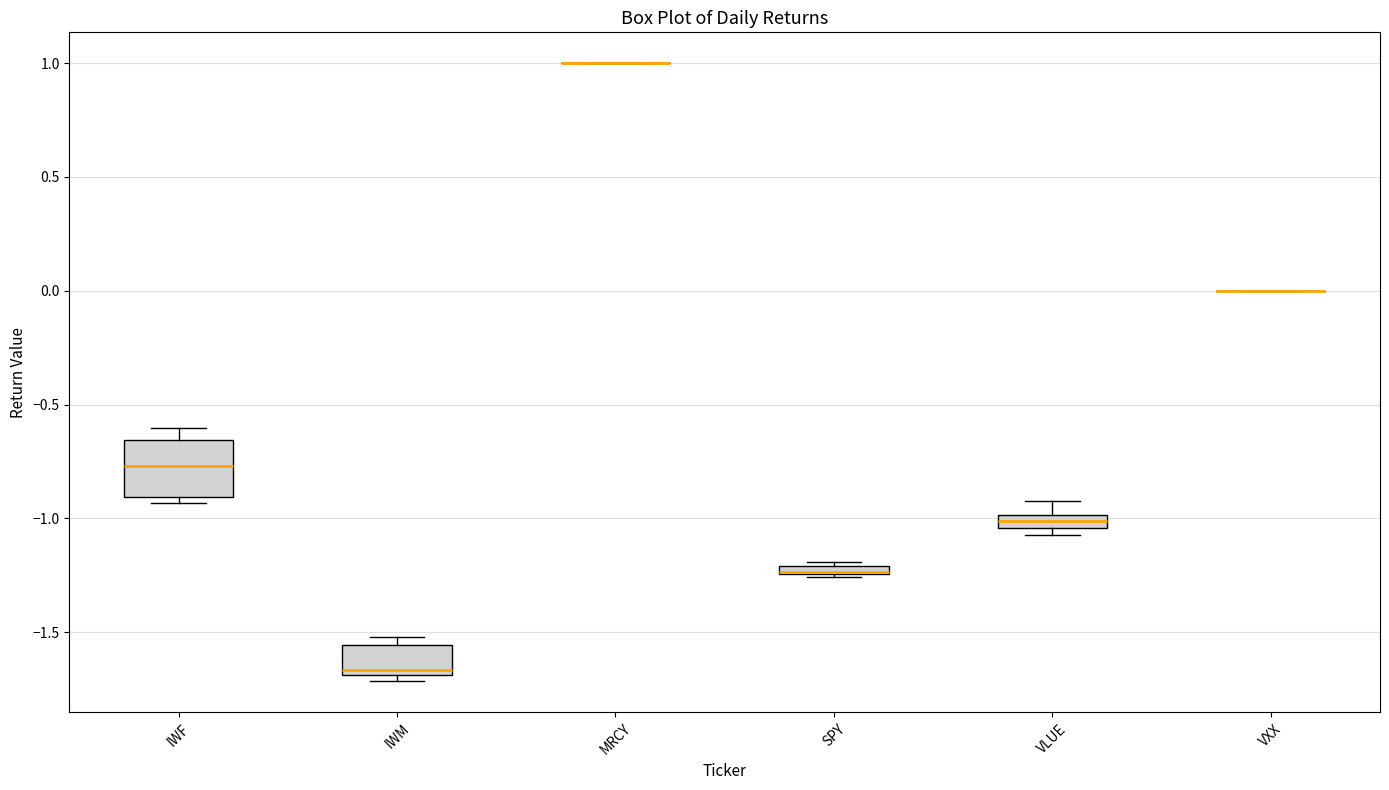

Comparing the boxes themselves (not the whiskers), which one is the tallest?

IWF